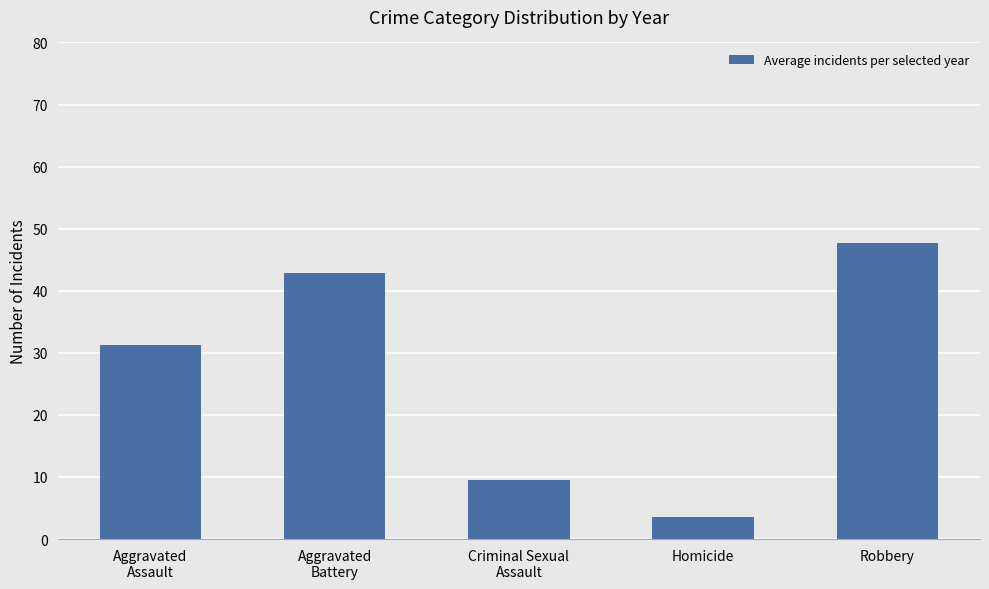

What value does the data have at Aggravated
Assault?

31.3